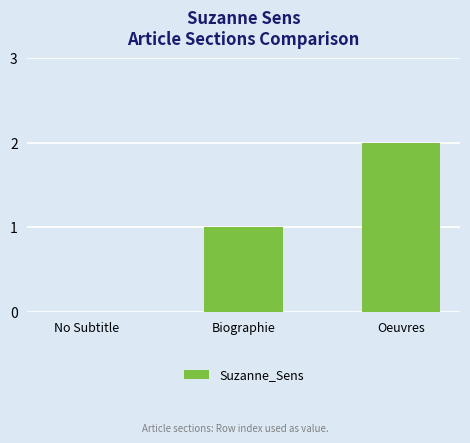

The value at No Subtitle is 0. True or false?

True